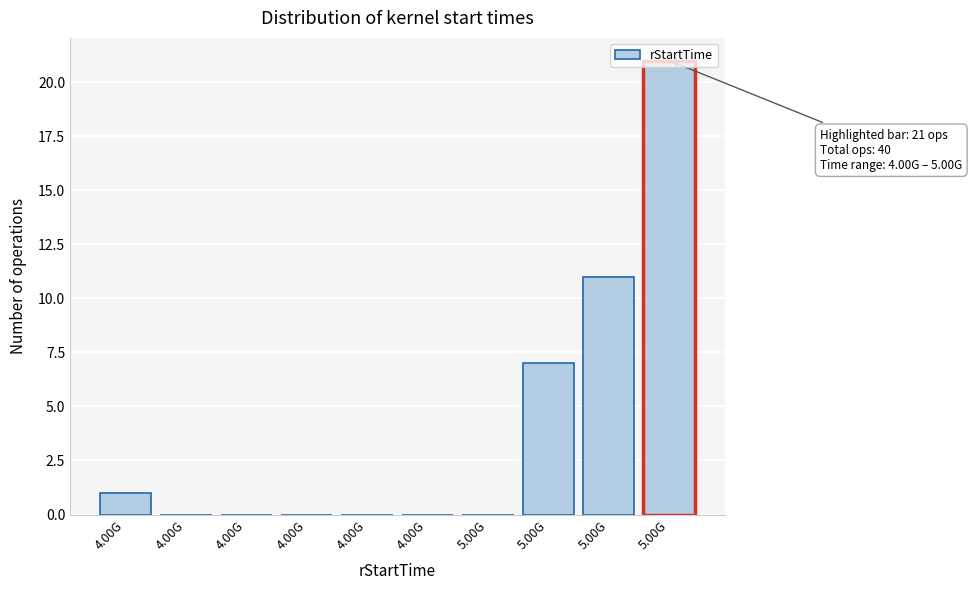

Count the number of categories in the chart.

10